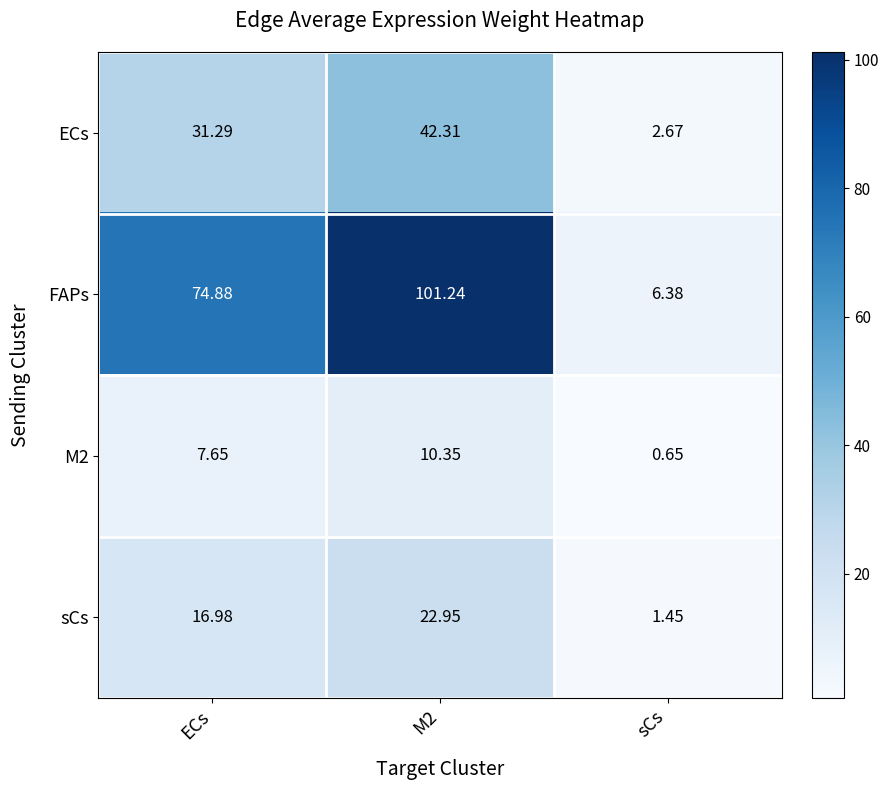

Which category has the lowest value across all series?

sCs